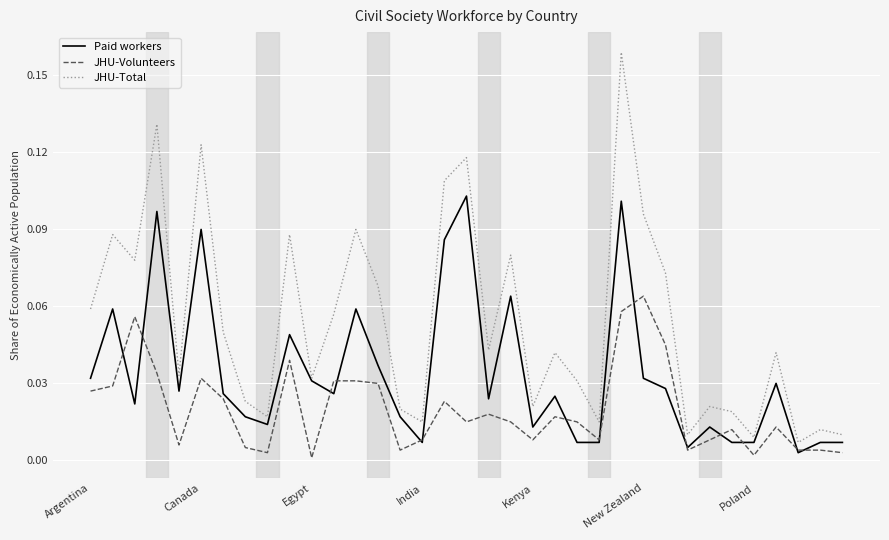

What are all the series names shown in the legend?

Paid workers, JHU-Volunteers, JHU-Total